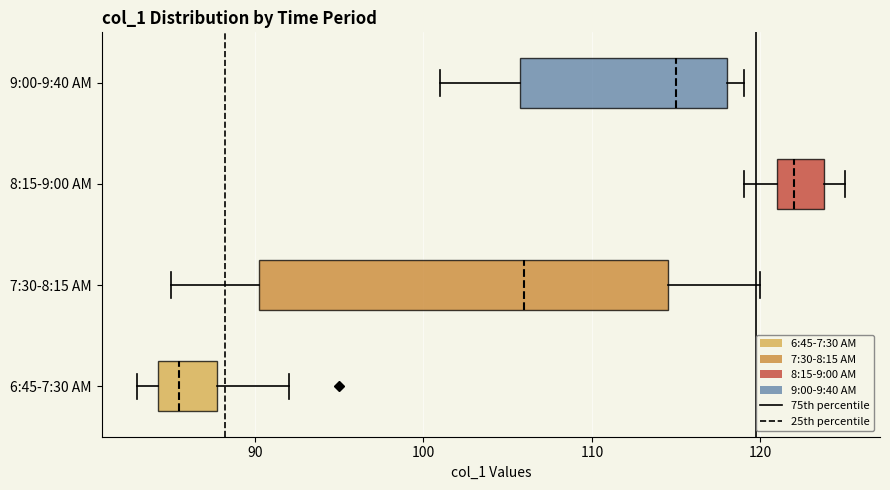

Reading bottom to top, transcribe this box plot: for each box, give where its median line is, the range the box spans, and where its two whiskers end, as read against the x-axis. The values are not printed on the chart, so give them approximately, as read against the axis.

6:45-7:30 AM: median 86, box 84 to 88, whiskers 83 to 92
7:30-8:15 AM: median 106, box 90 to 115, whiskers 85 to 120
8:15-9:00 AM: median 122, box 121 to 124, whiskers 119 to 125
9:00-9:40 AM: median 115, box 106 to 118, whiskers 101 to 119